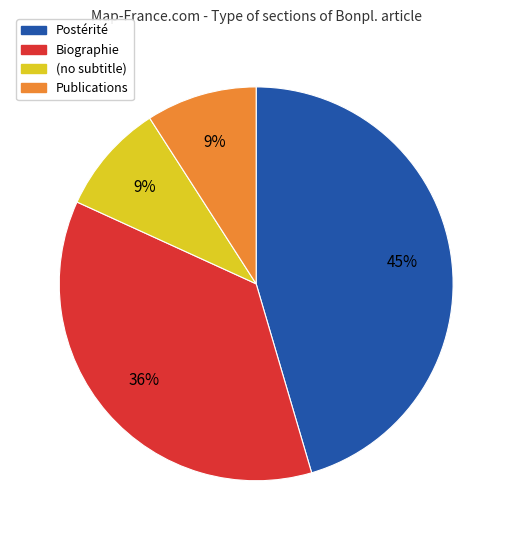

Does any single category account for the majority?

No